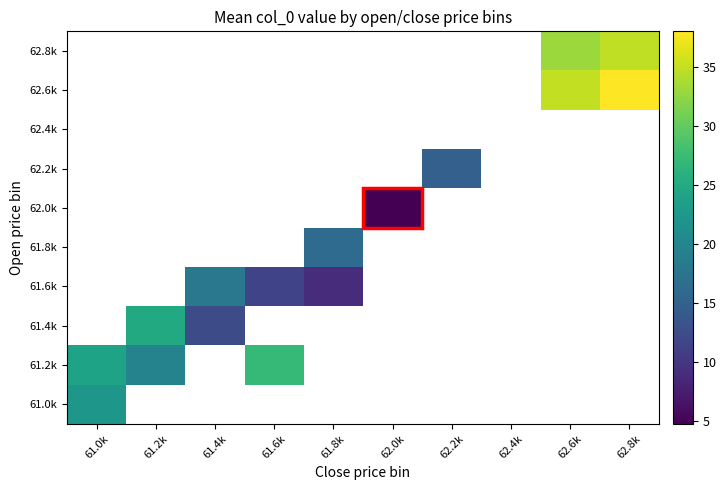

At which label does 62.0k first exceed 4?

62.0k